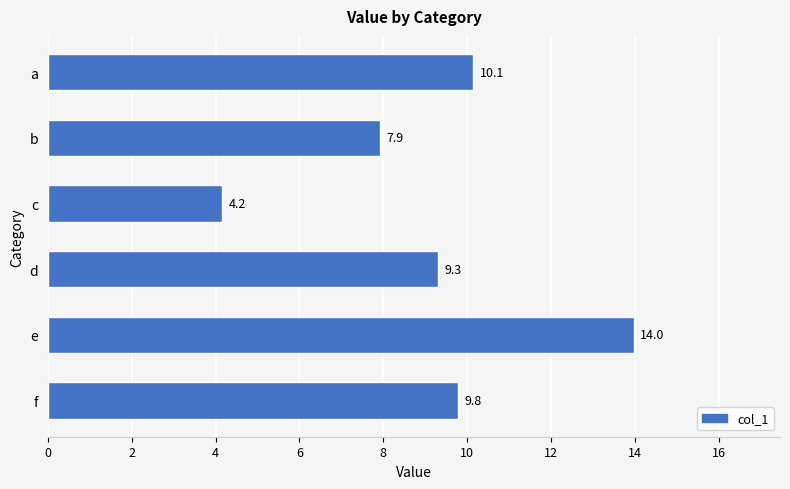

Which has a higher value, a or b?

a